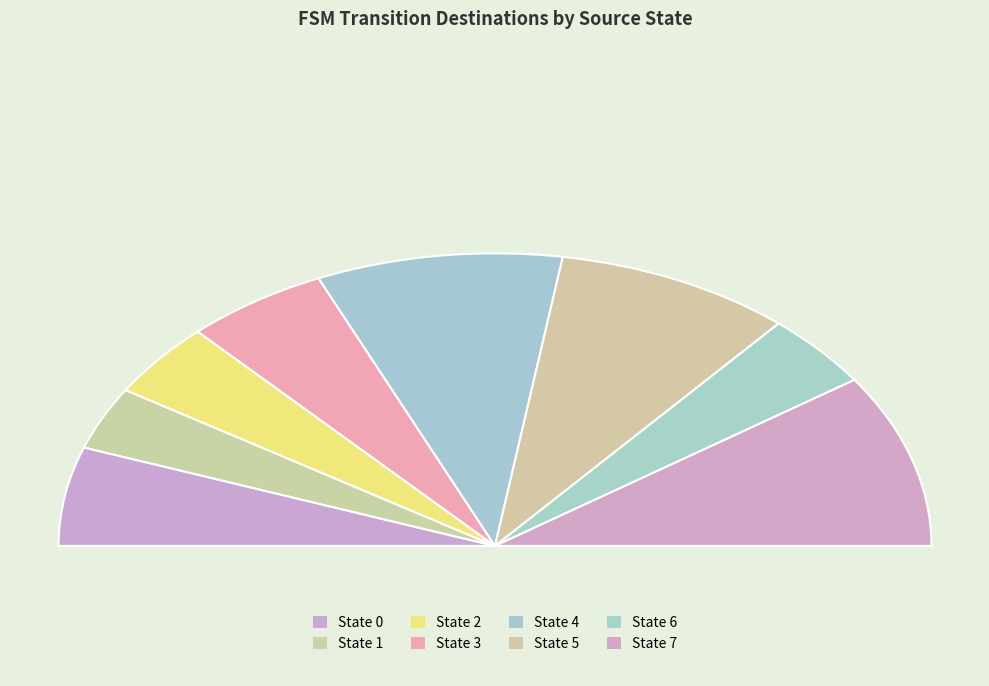

What percentage do source_state=5 and source_state=0 together represent?

30.0%